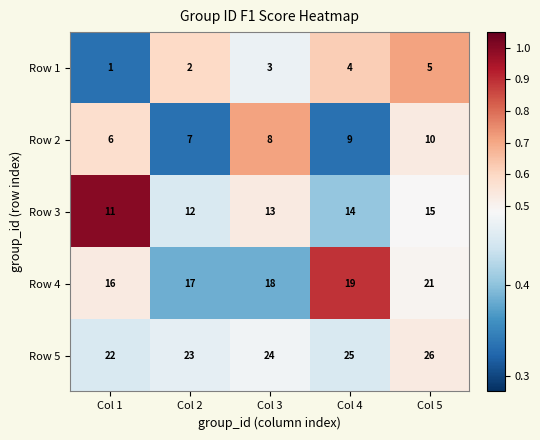

Between Col 3 and Col 5, which series saw the biggest shift?

Row 4